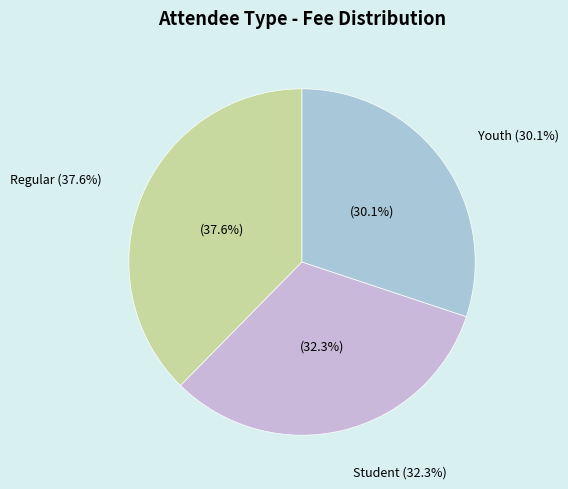

To the nearest percent, what is the difference between the Youth and Student slice percentages?

2%